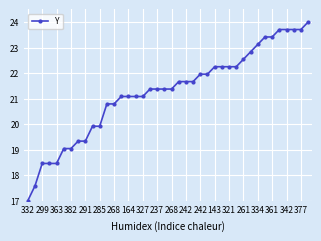

What is the minimum value shown in the chart?

17.0